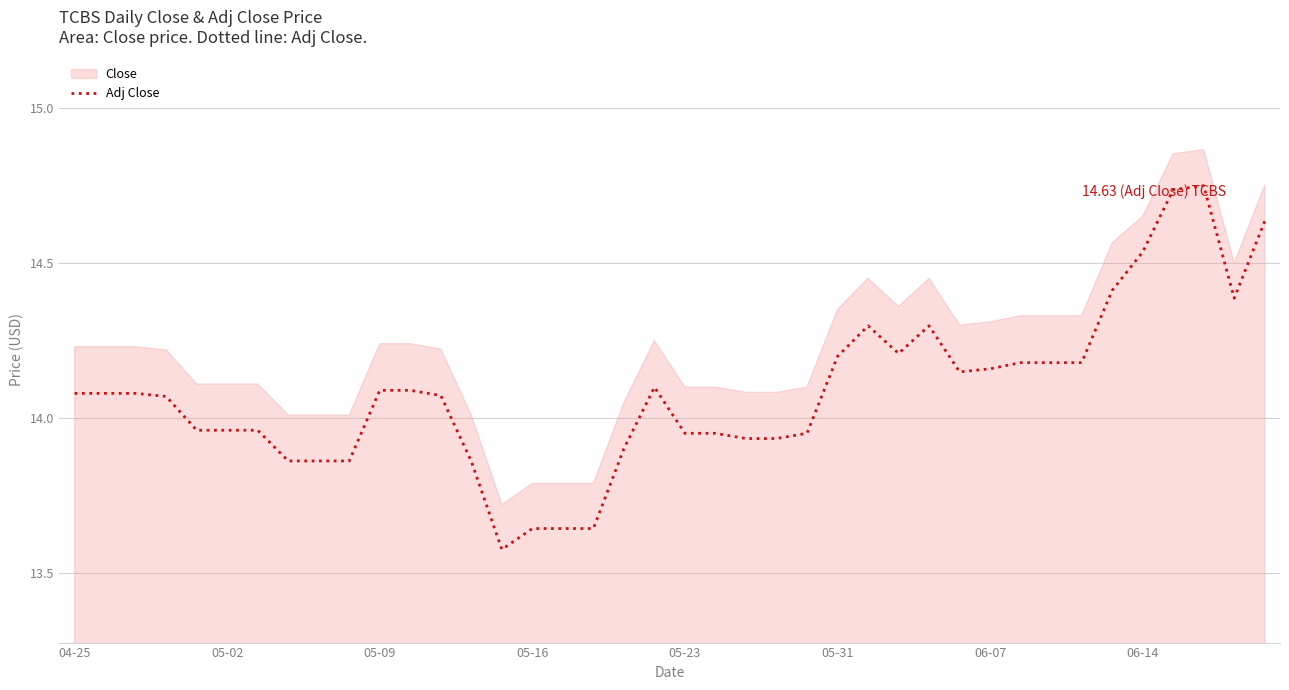

How many points are lower than both their immediate neighbors (excluding endpoints)?

4